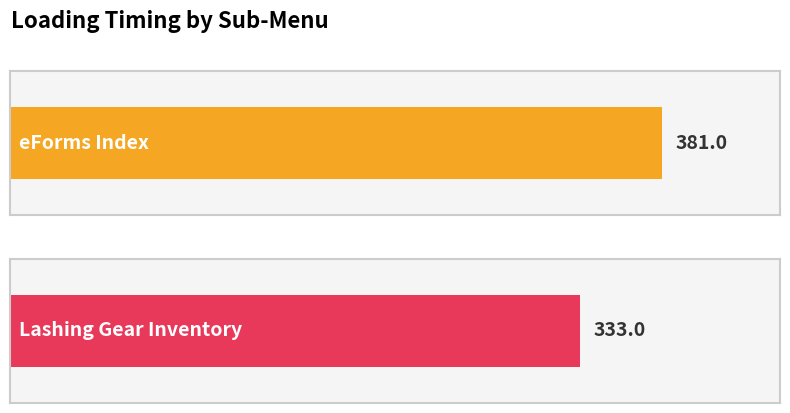

Between Lashing Gear Inventory and eForms Index, which is larger?

eForms Index